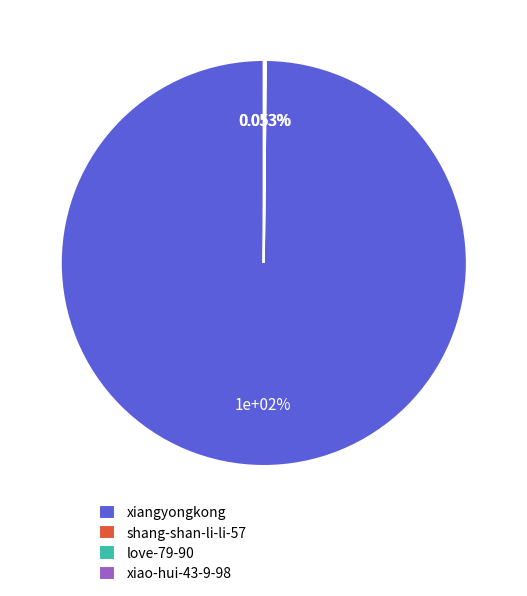

Is love-79-90 the majority of the pie?

No